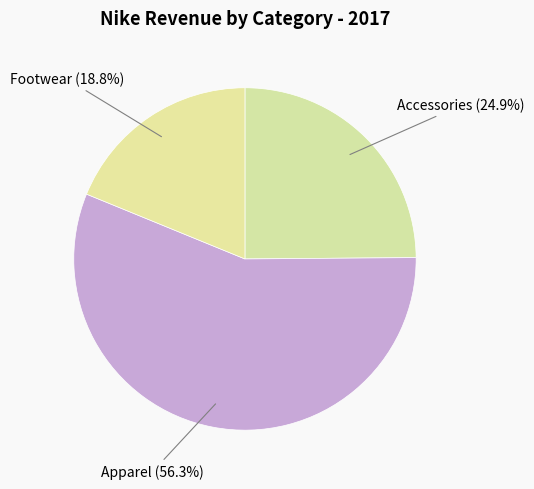

Count the number of slices in the pie.

3